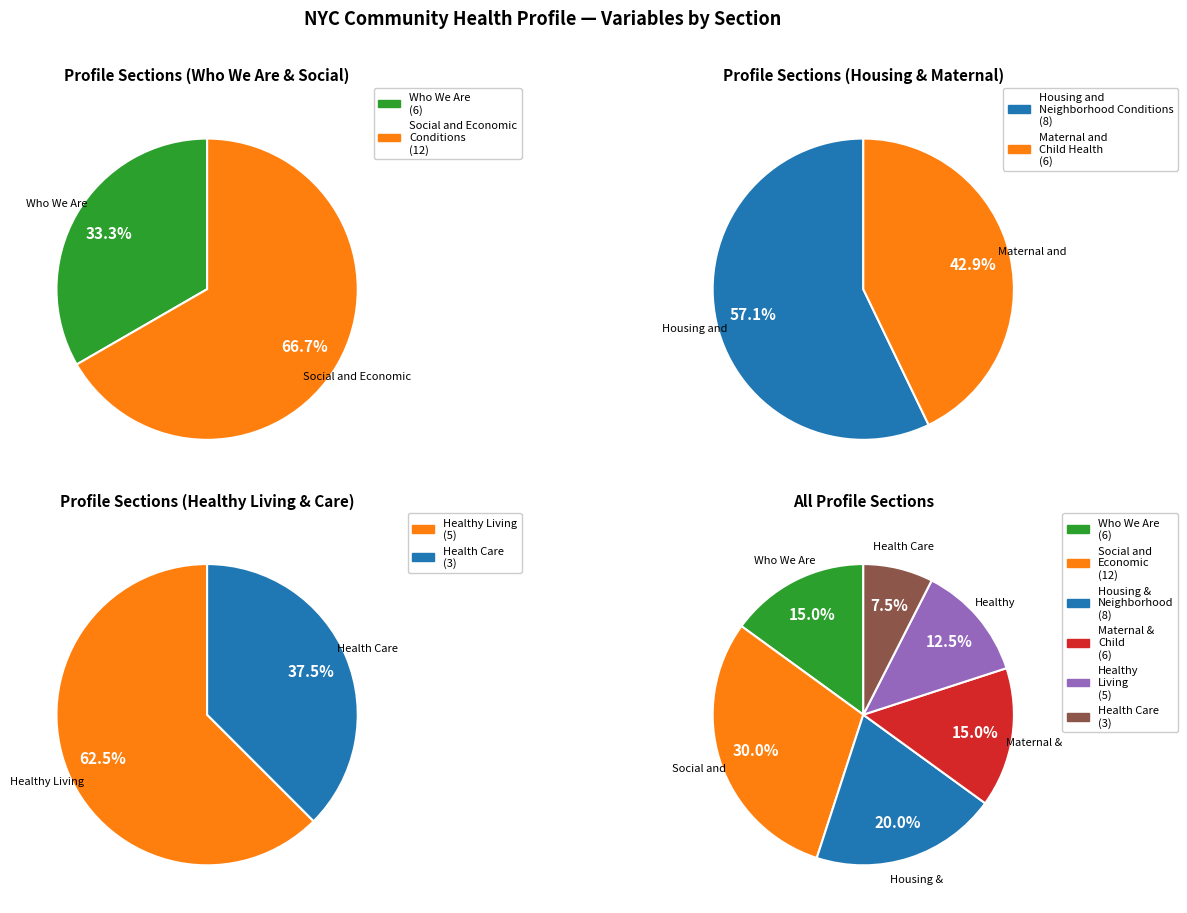

How many slices are in this pie chart?

6